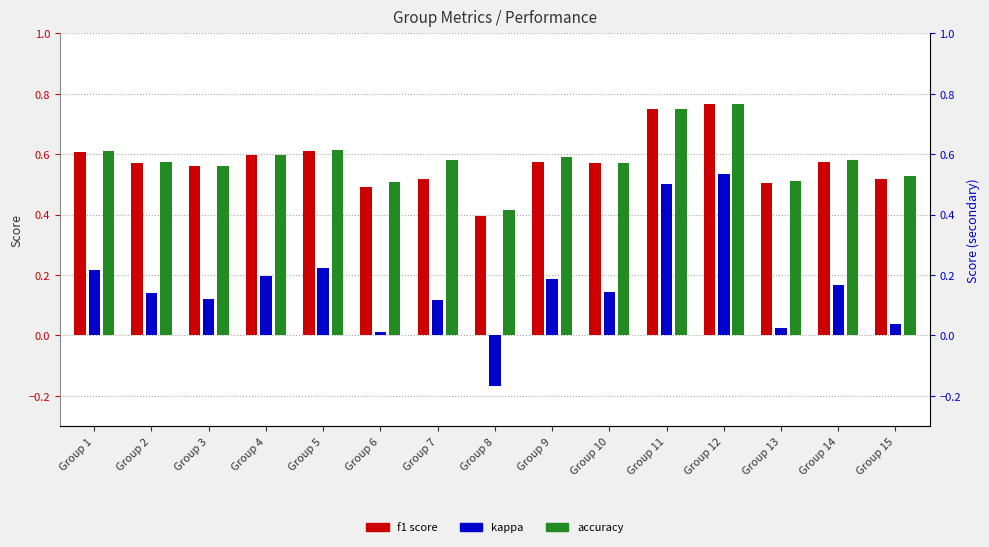

What is the highest value of the kappa series?

0.5